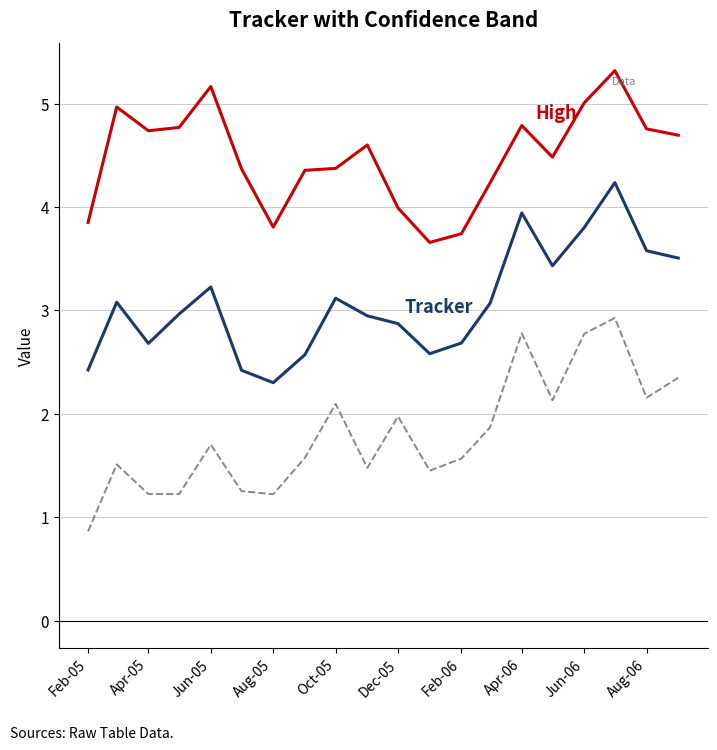

What is the maximum value shown in the chart?

5.3